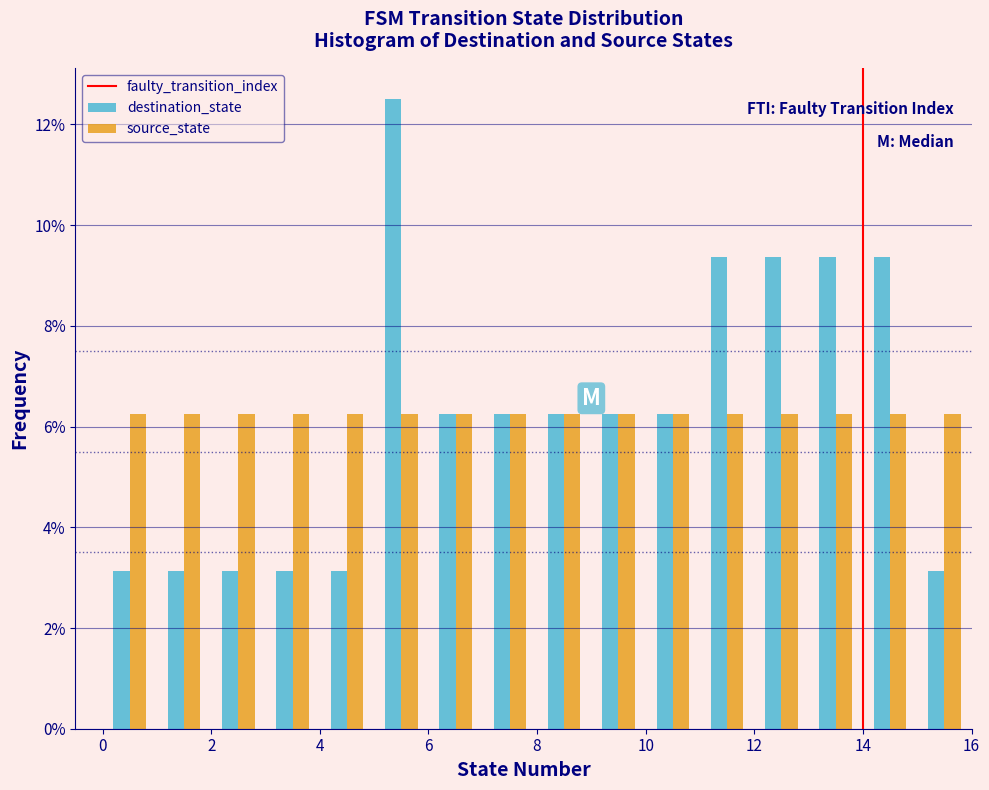

In the destination_state series, which range on the x-axis has the tallest bar?

5 to 6